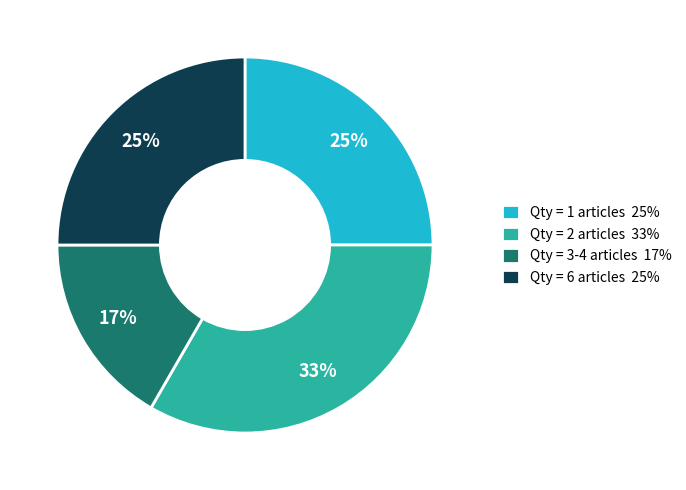

Combined, do Qty = 2 articles 33% and Qty = 6 articles 25% account for over 50%?

Yes